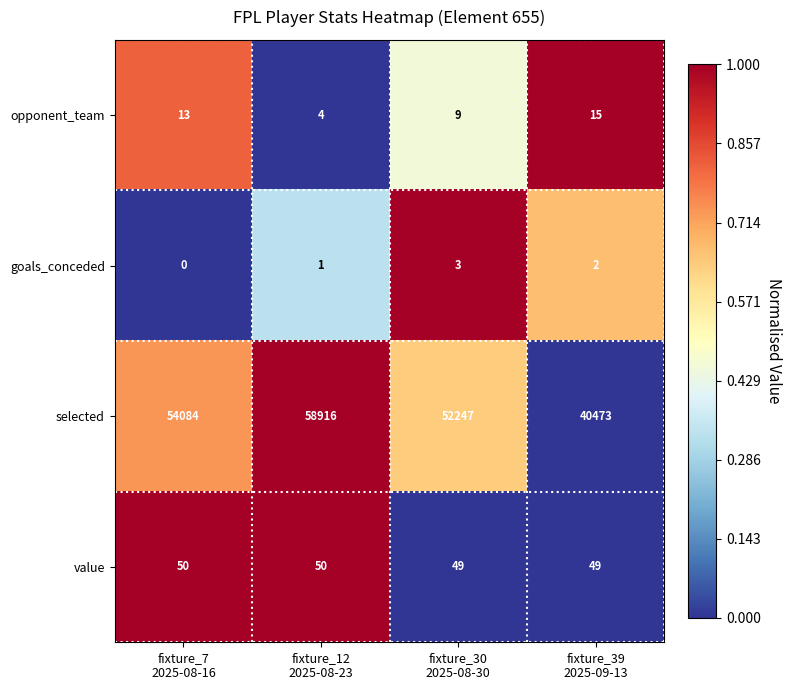

At how many categories does at least one series exceed 0?

4